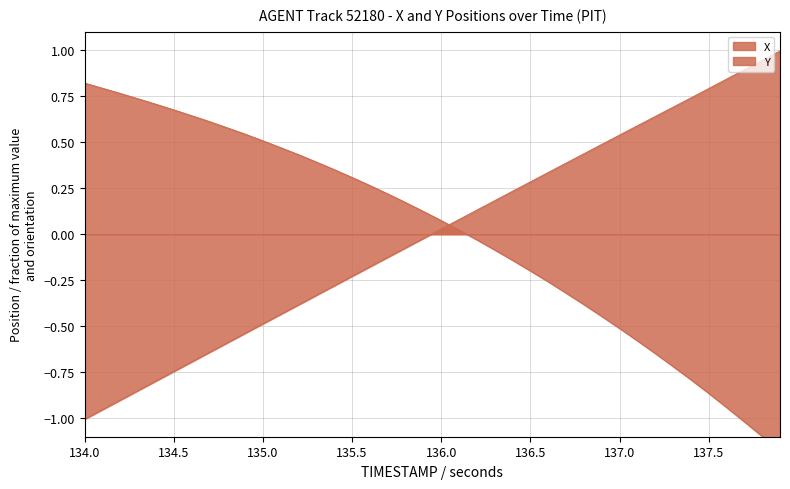

How many categories are shown in the chart?

40